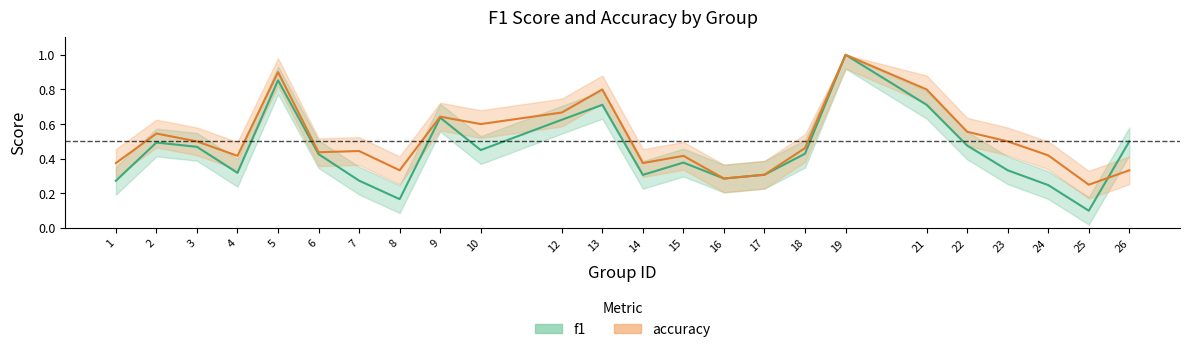

Reading left to right, list all the values displayed in this chart.

f1: 1=0.3	2=0.5	3=0.5	4=0.3	5=0.9	6=0.4	7=0.3	8=0.2	9=0.6	10=0.5	12=0.6	13=0.7	14=0.3	15=0.4	16=0.3	17=0.3	18=0.4	19=1.0	21=0.7	22=0.5	23=0.3	24=0.2	25=0.1	26=0.5
accuracy: 1=0.4	2=0.5	3=0.5	4=0.4	5=0.9	6=0.4	7=0.4	8=0.3	9=0.6	10=0.6	12=0.7	13=0.8	14=0.4	15=0.4	16=0.3	17=0.3	18=0.5	19=1.0	21=0.8	22=0.6	23=0.5	24=0.4	25=0.2	26=0.3